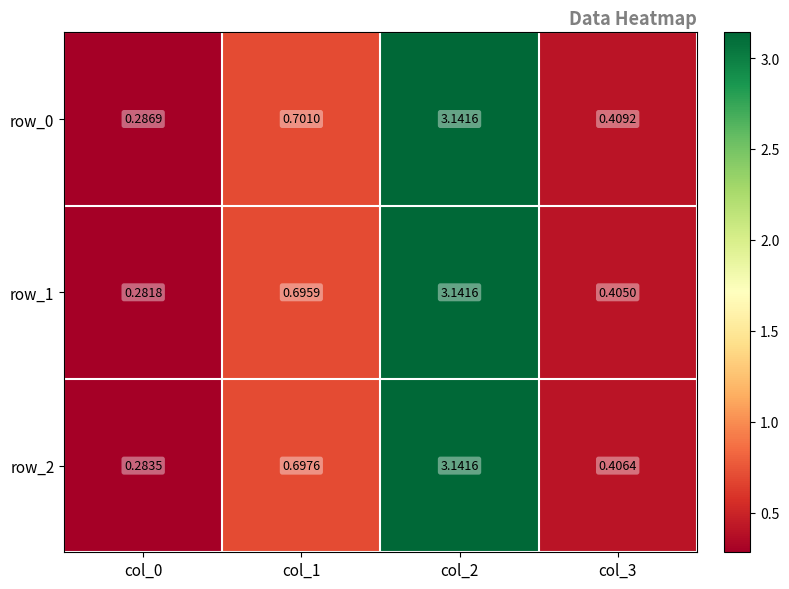

Reading left to right, list all the values displayed in this chart.

row_0: col_0=0.3	col_1=0.7	col_2=3.1	col_3=0.4
row_1: col_0=0.3	col_1=0.7	col_2=3.1	col_3=0.4
row_2: col_0=0.3	col_1=0.7	col_2=3.1	col_3=0.4